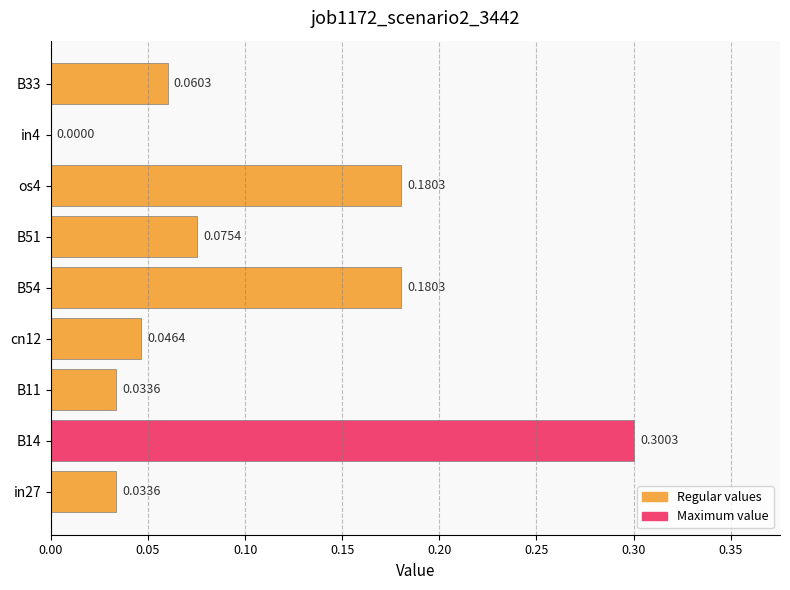

Which has a higher value, cn12 or os4?

os4